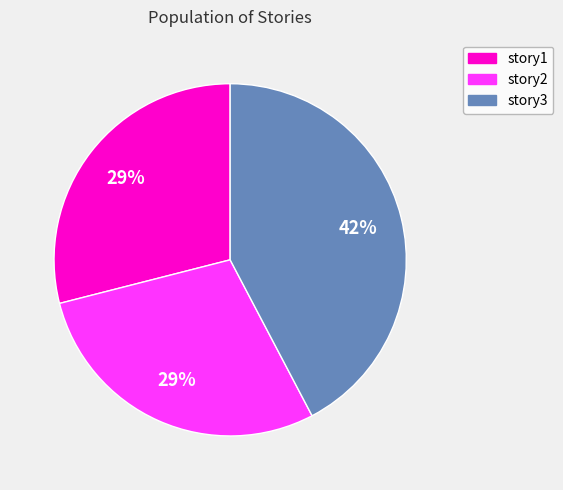

What is the largest slice in the pie chart?

story3